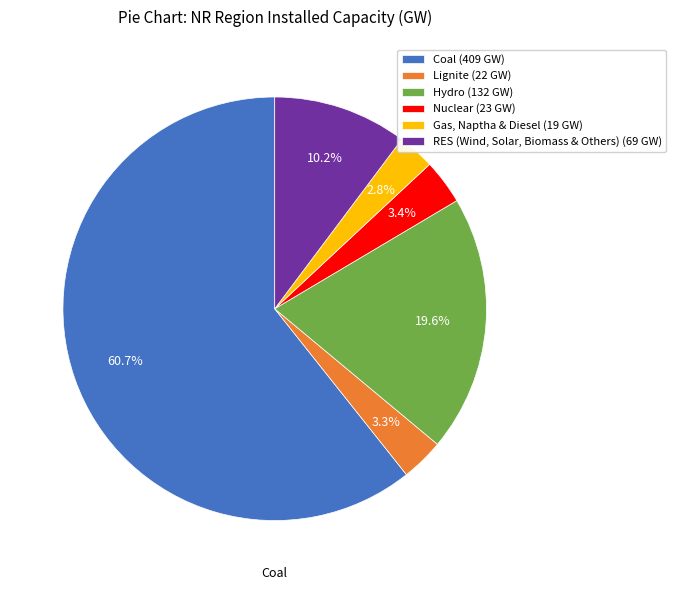

Does any single category account for the majority?

Yes